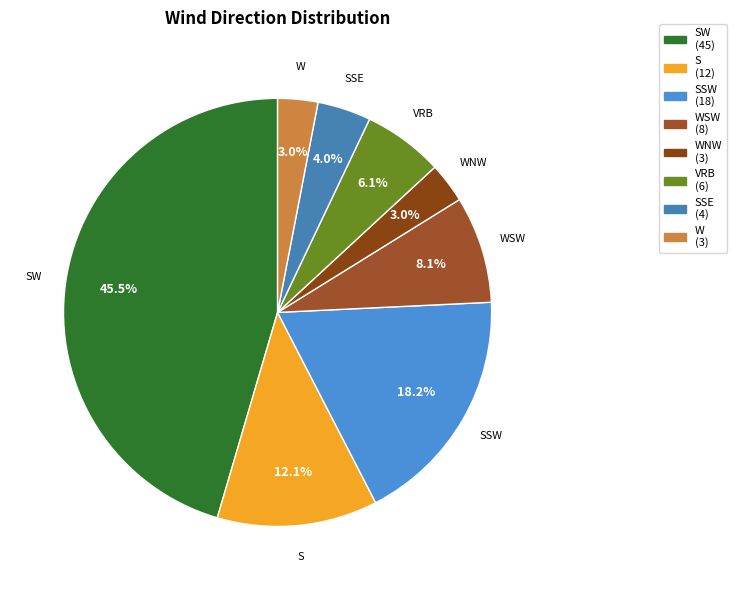

How many segments does this pie chart have?

8